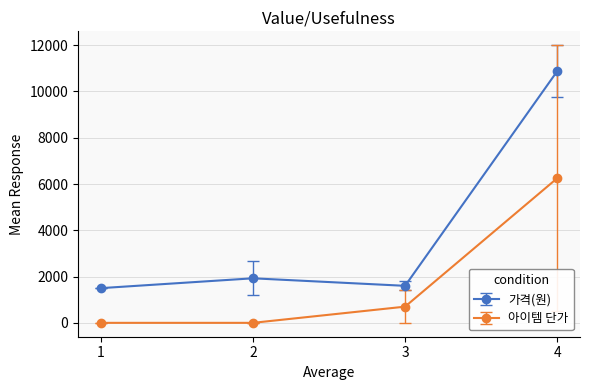

Reading left to right, transcribe all the data shown in this chart.

가격(원): 1500	1925	1600	10875
아이템 단가: 0	0	700	6250